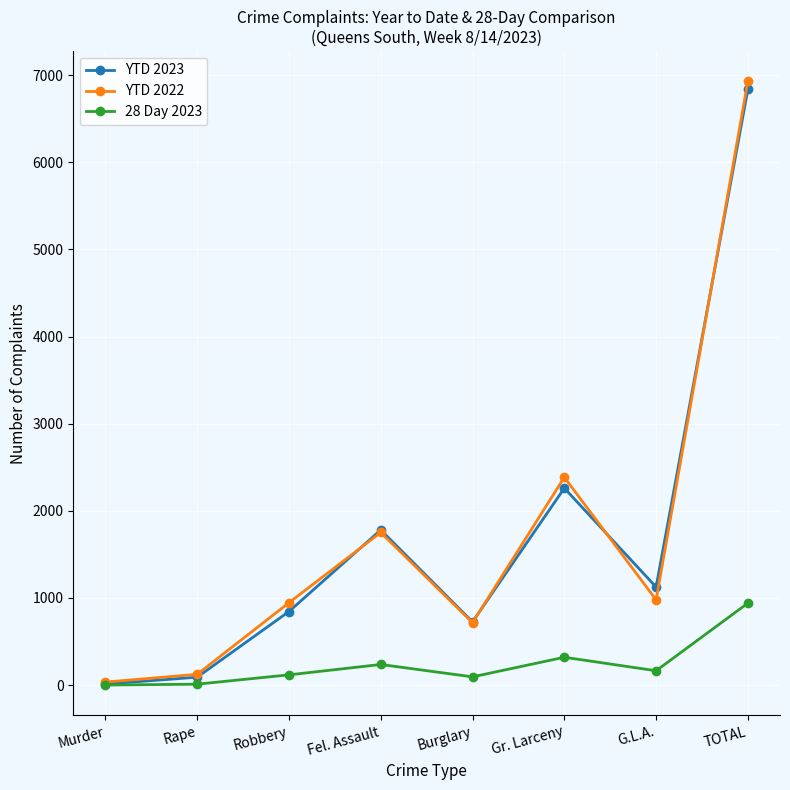

At which label does 28 Day 2023 first exceed 164?

Fel. Assault